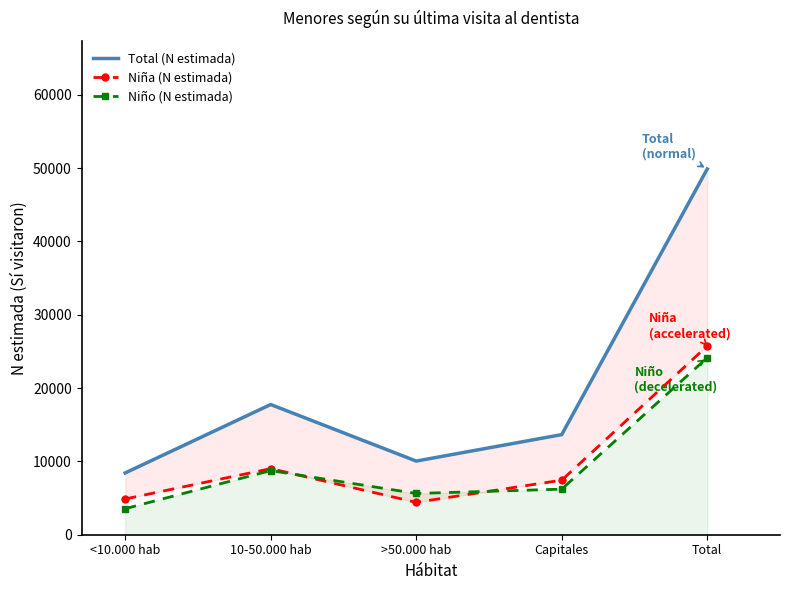

How many interior local peaks does the Niña (N estimada) series have?

1